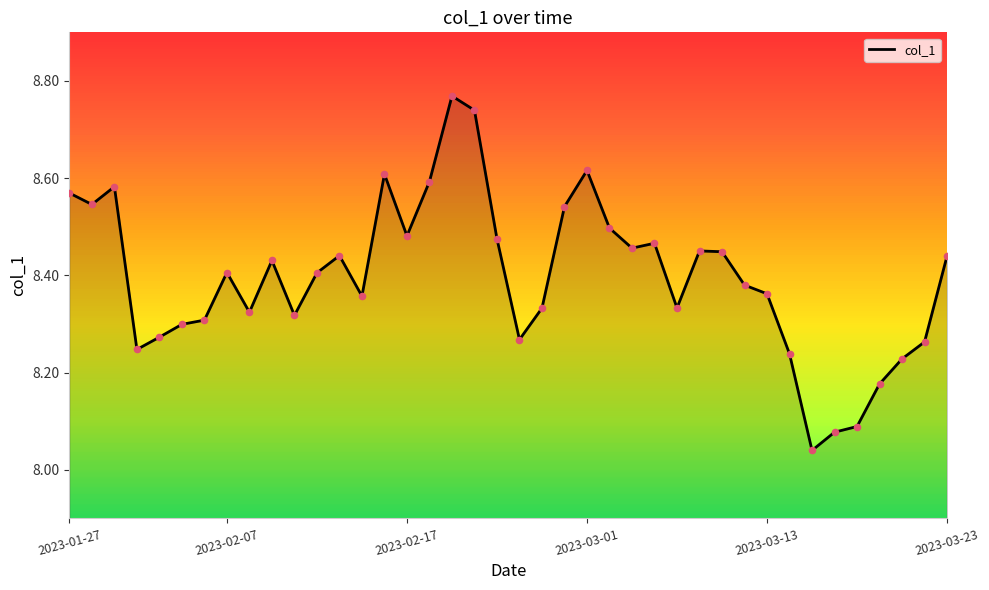

What is the difference between the maximum and minimum values?

0.7